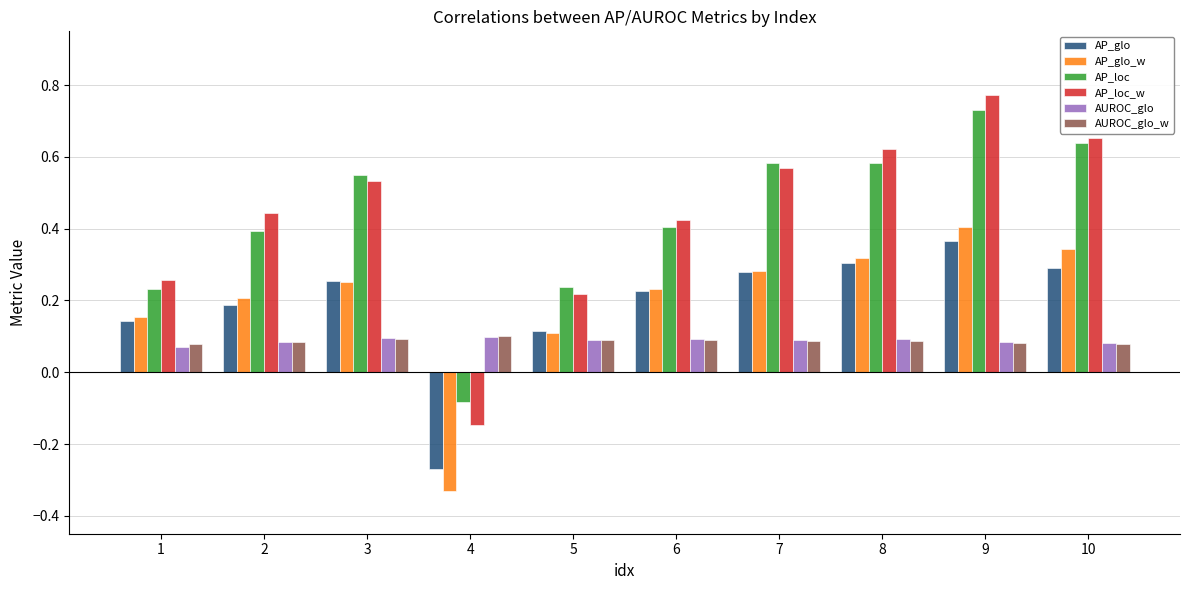

Which series changed the most between 1 and 10?

AP_loc